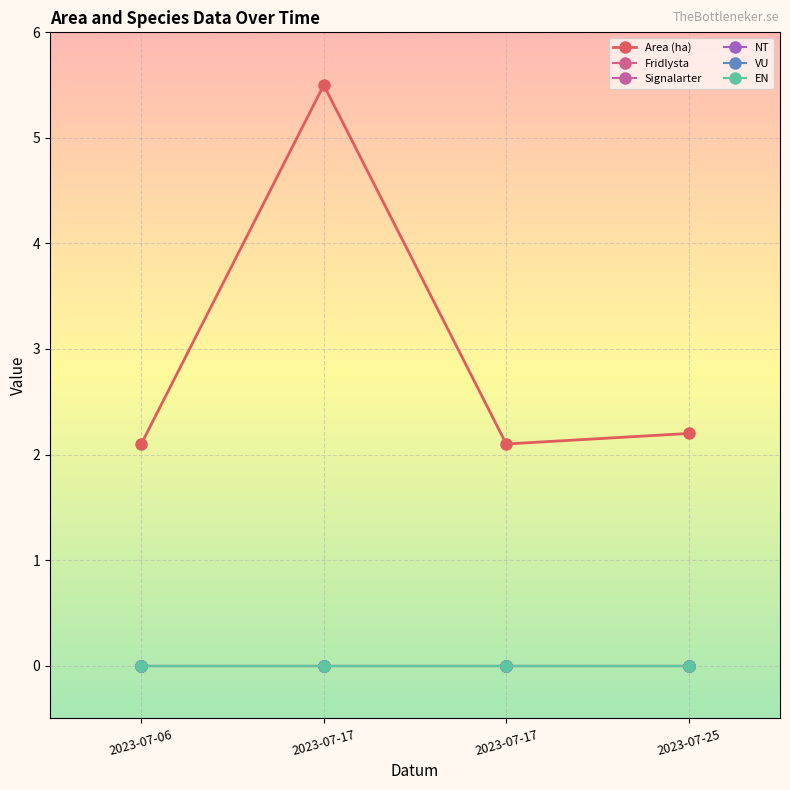

Rank the categories by Area (ha) value from highest to lowest.

2023-07-17, 2023-07-25, 2023-07-06, 2023-07-17